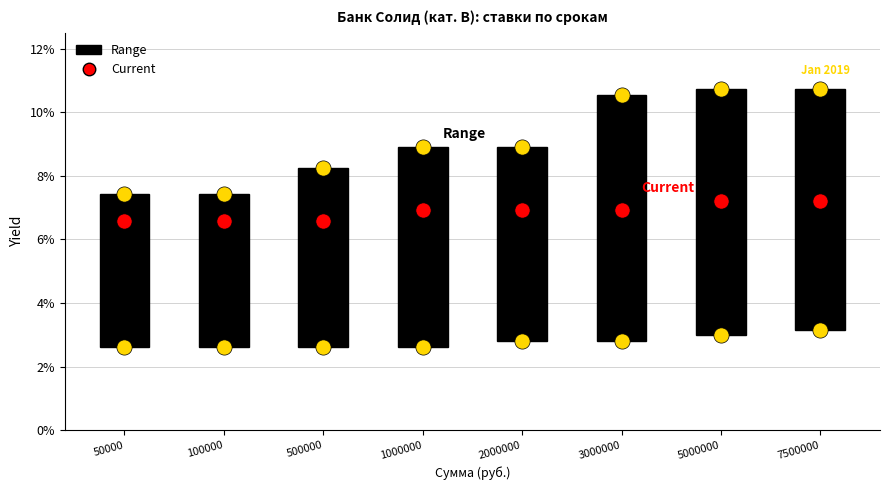

Which series contains the highest Y value?

Range